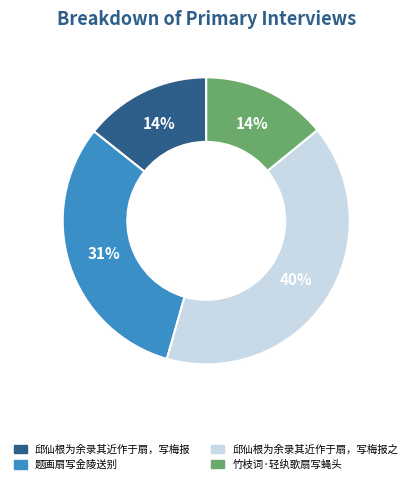

To the nearest percent, what is the difference between the largest and smallest slice percentages?

26%